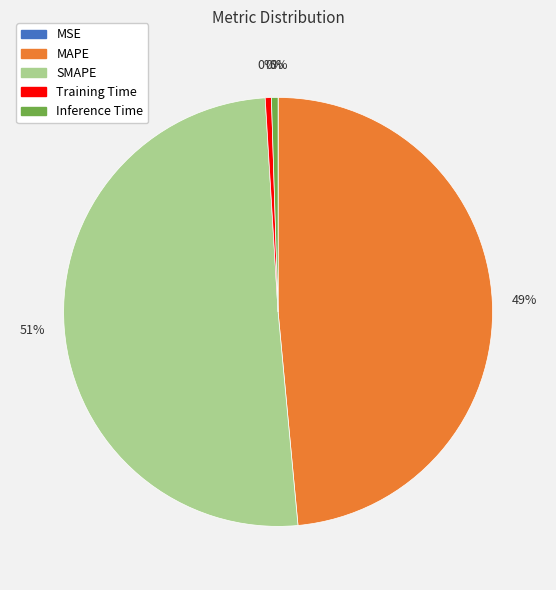

What is the largest slice in the pie chart?

SMAPE